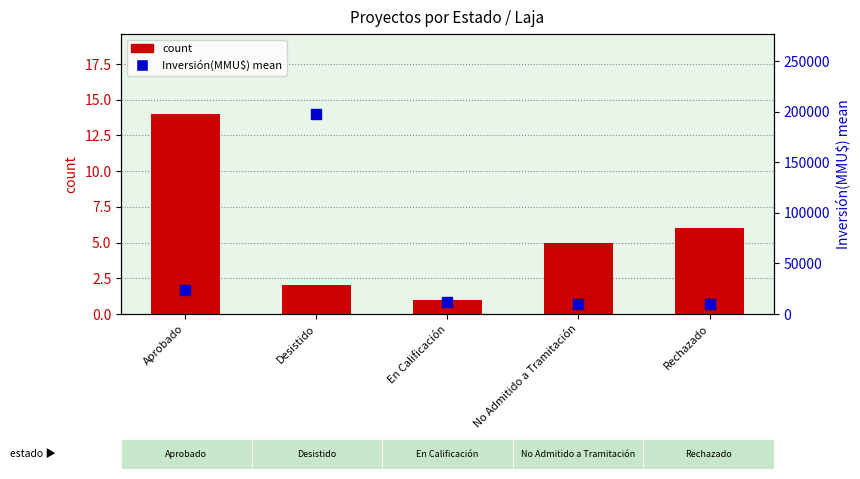

What is the total value across all series at No Admitido a Tramitación?

10005